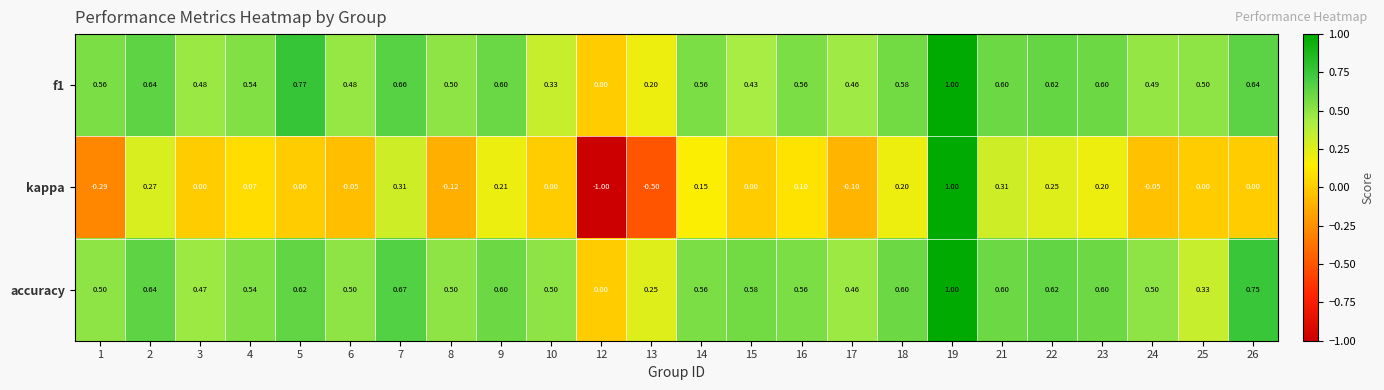

Between 2 and 7, which series saw the biggest shift?

kappa